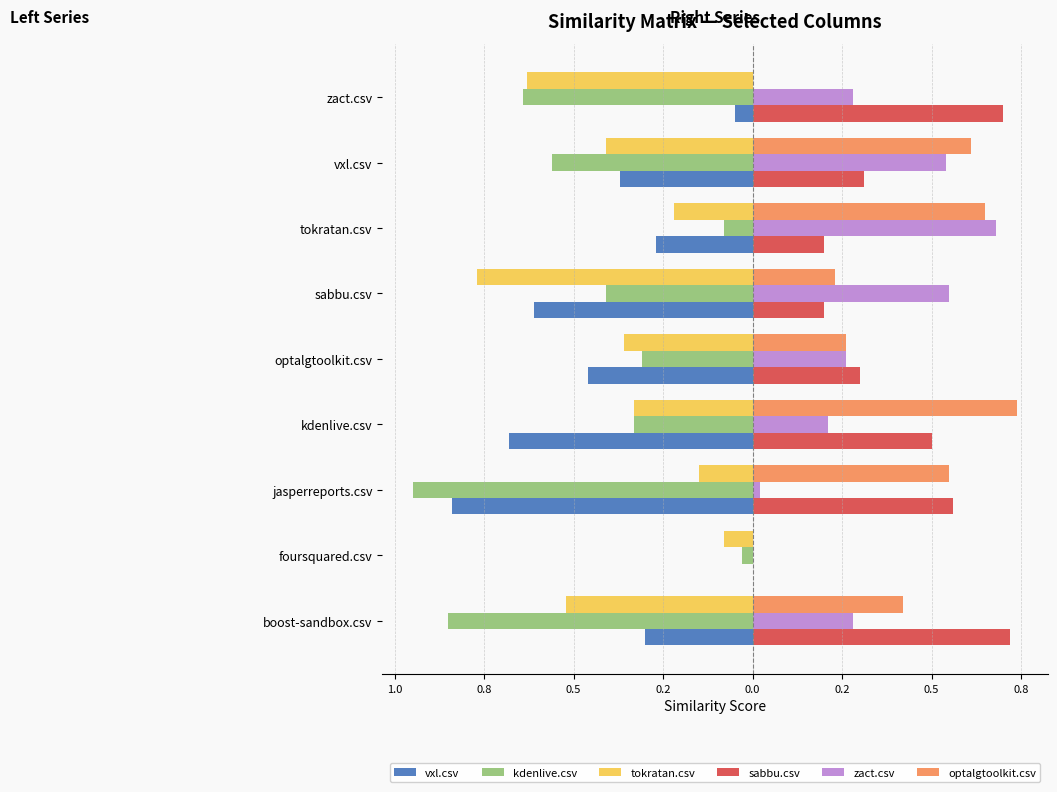

What are all the series names shown in the legend?

vxl.csv, kdenlive.csv, tokratan.csv, sabbu.csv, zact.csv, optalgtoolkit.csv